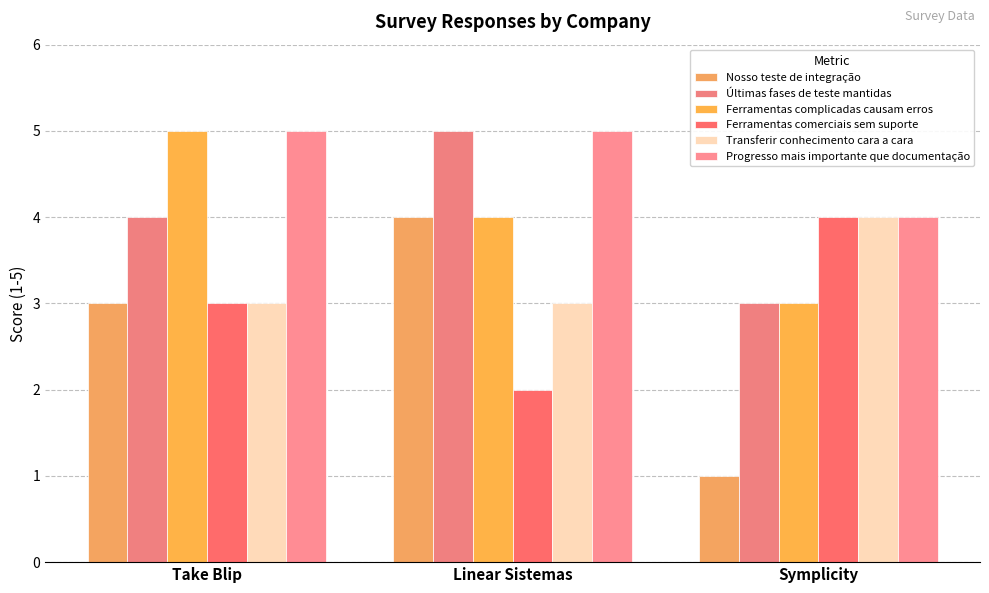

How many bars are there in total?

18